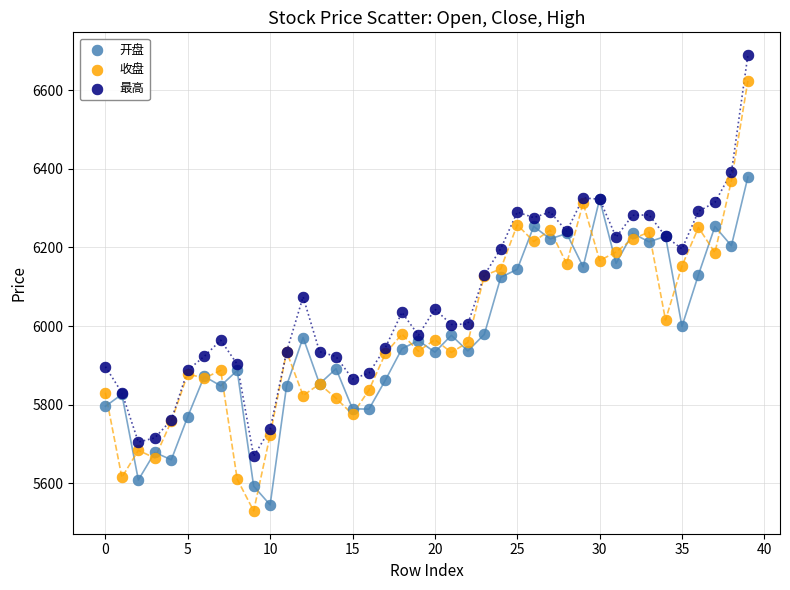

Which series contains the lowest Y value?

收盘